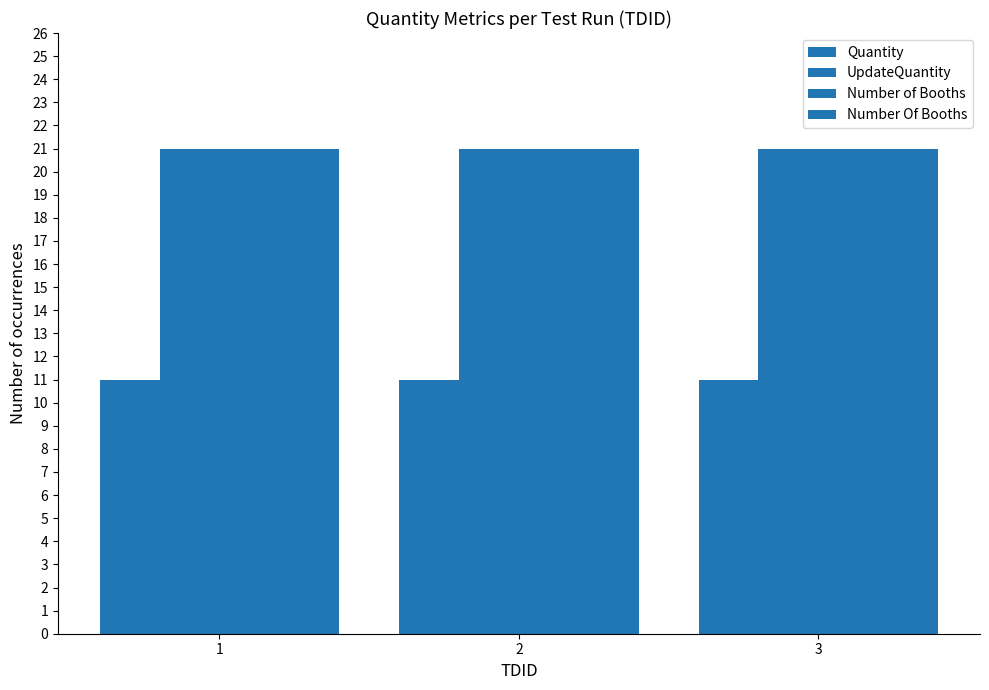

Does the chart contain stacked bars?

No